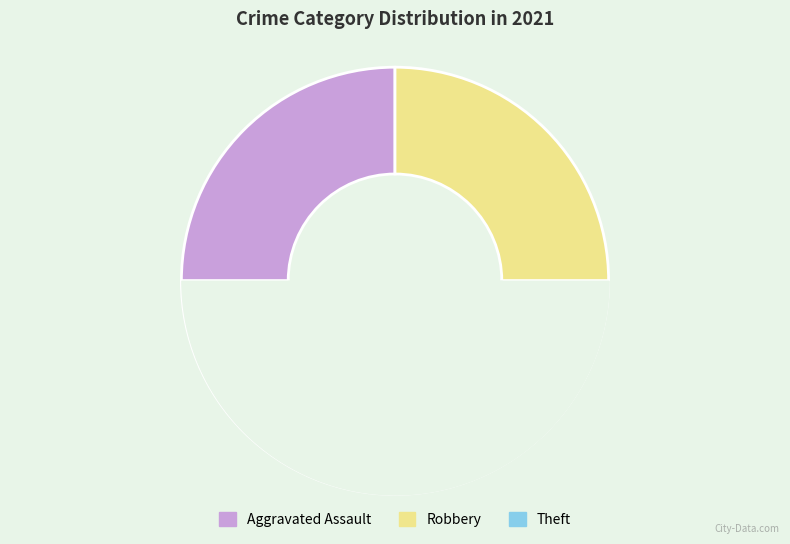

How many slices are in this pie chart?

3